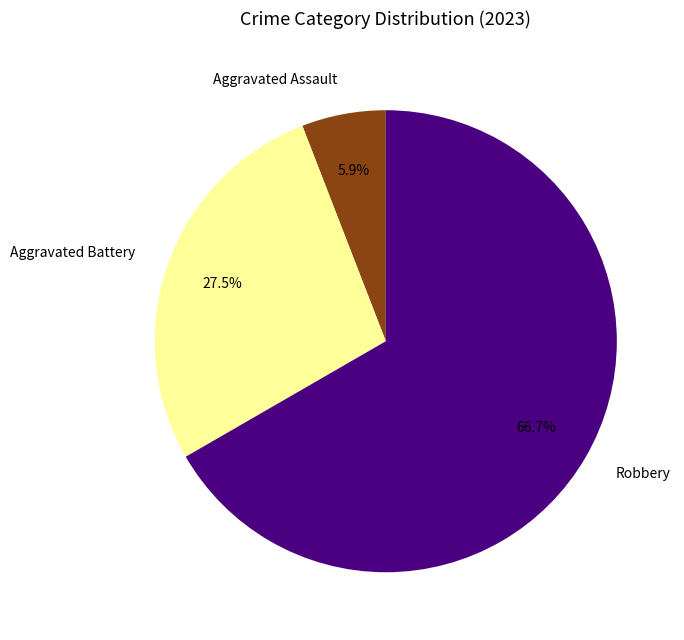

The Aggravated Assault slice represents 1% of the pie. True or false?

False